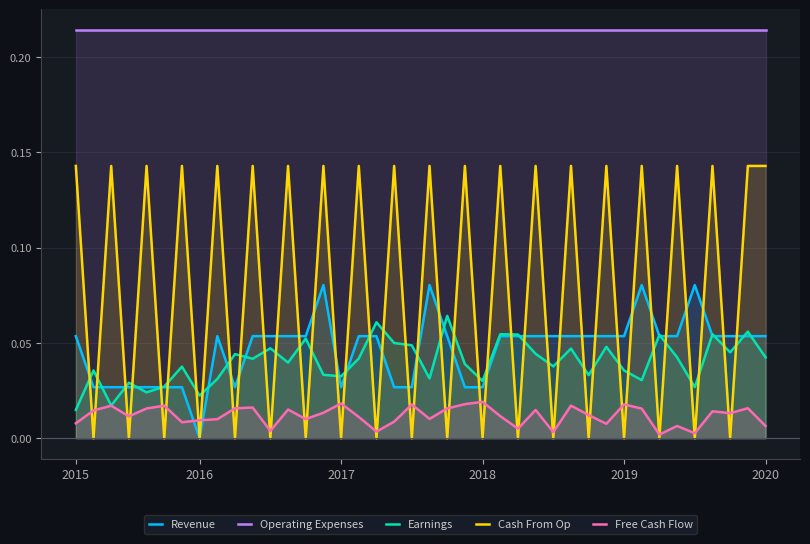

How many times do Cash From Op and Earnings cross each other?

38